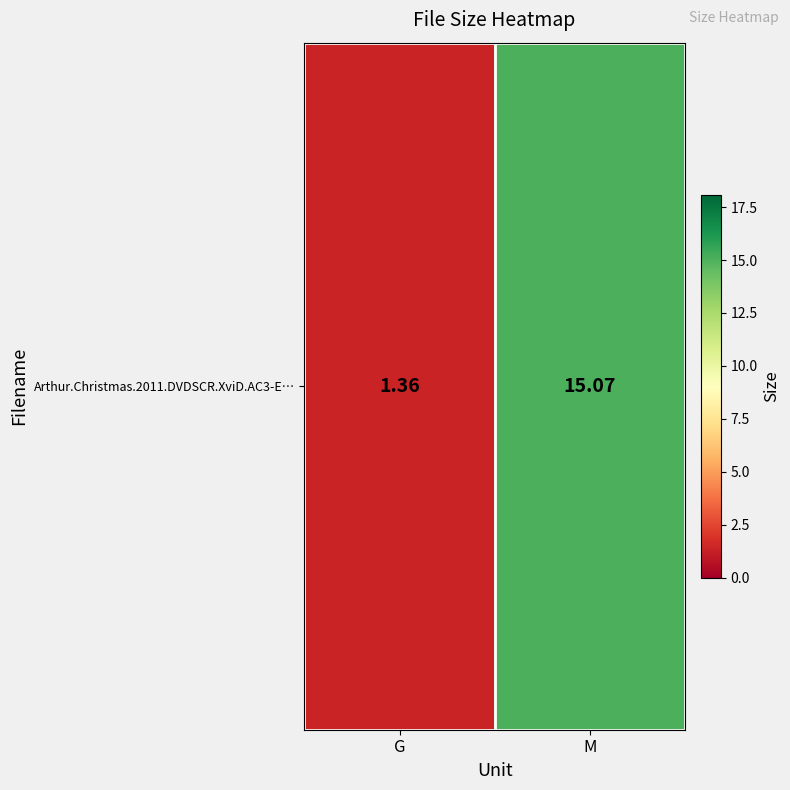

Is it true that the value at M is 15.1?

True